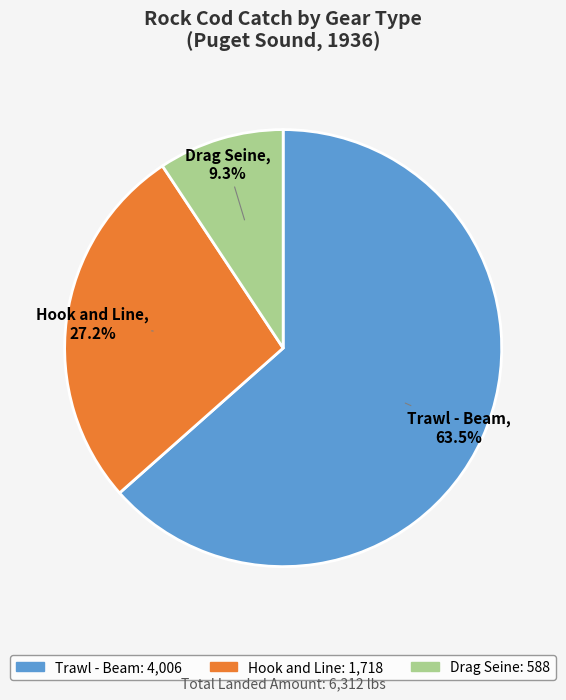

Which slice is the largest?

Trawl - Beam